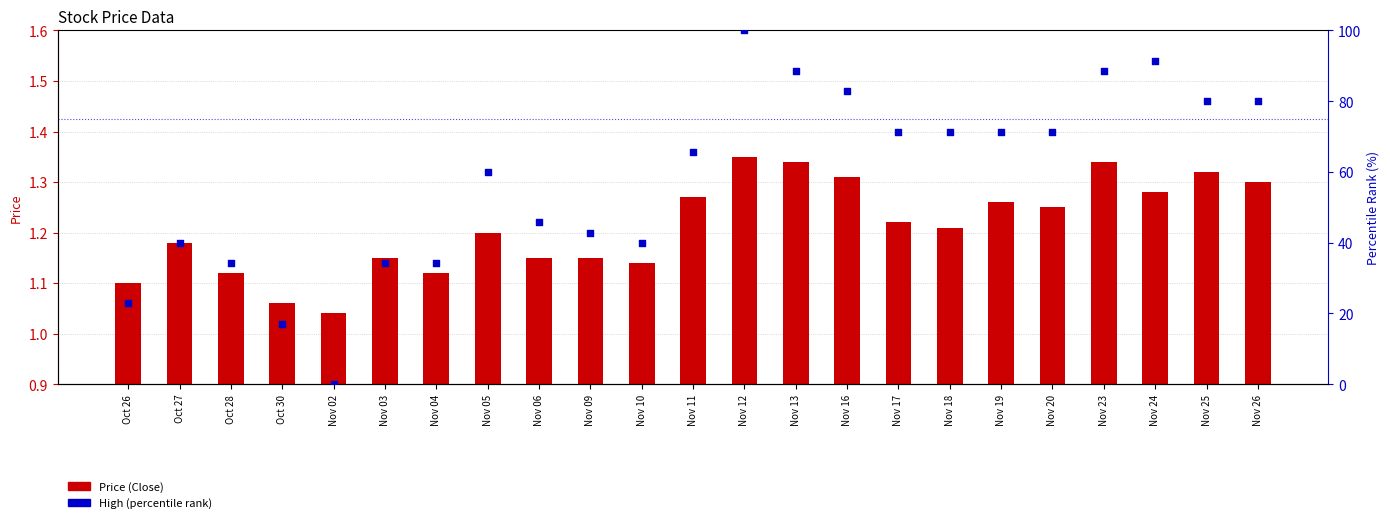

At which category is the sum across all series the highest?

Nov 12